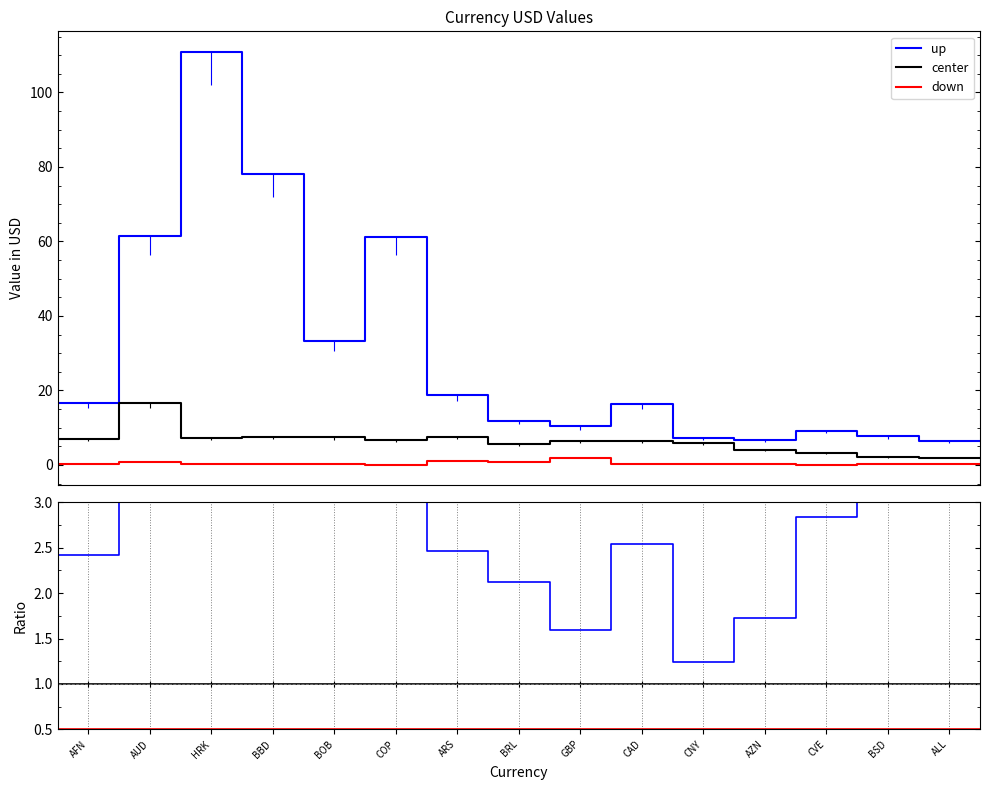

What is the label of the 4th point from the left?

BBD